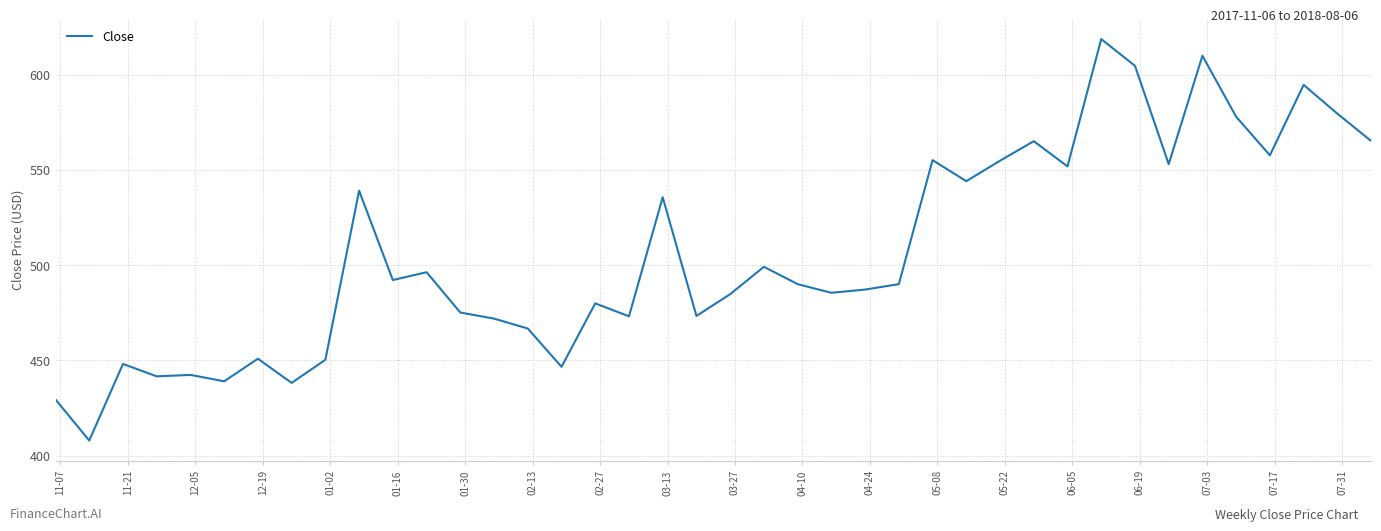

How many distinct data groups are displayed?

1